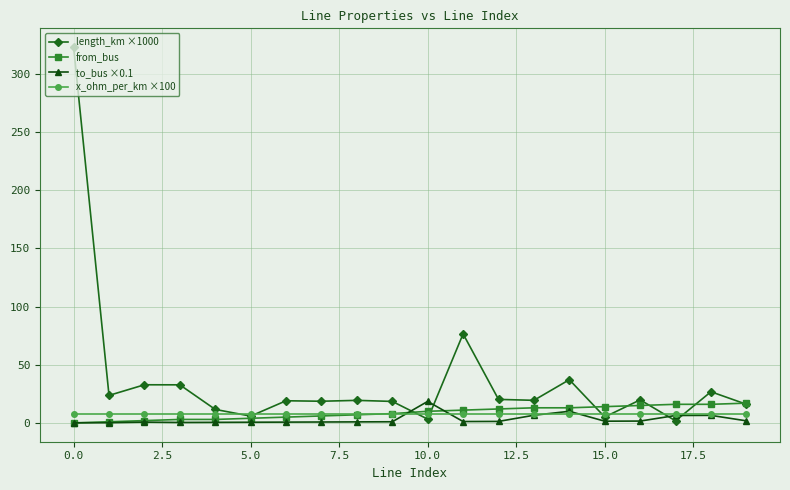

What is the maximum value shown in the chart?

322.9